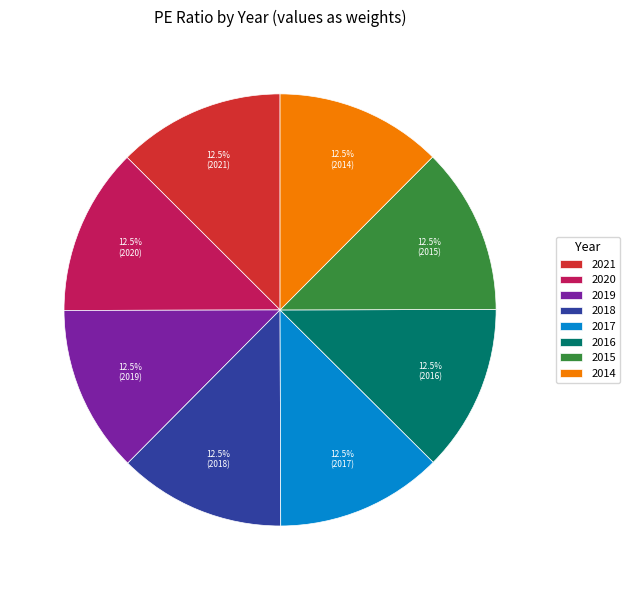

What is the ratio of the value at 2020 to the value at 2017?

1.0